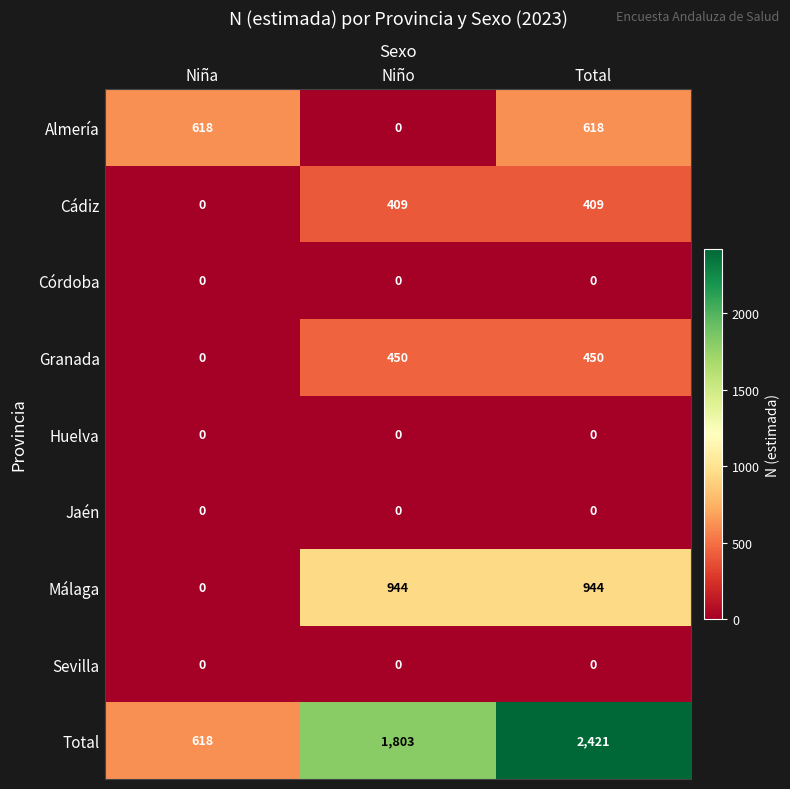

Between Niña and Niño, which series saw the biggest shift?

Total